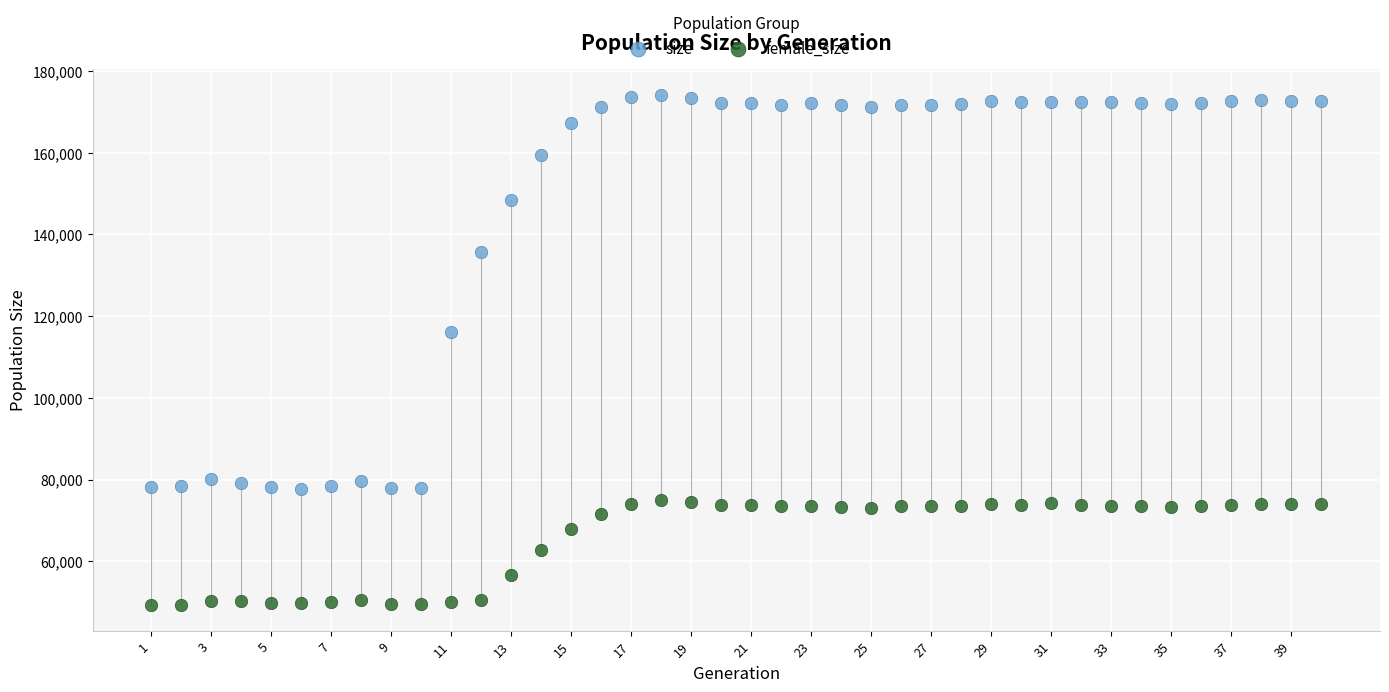

Across all data points, what is the range of Y values (max minus min)?

125005